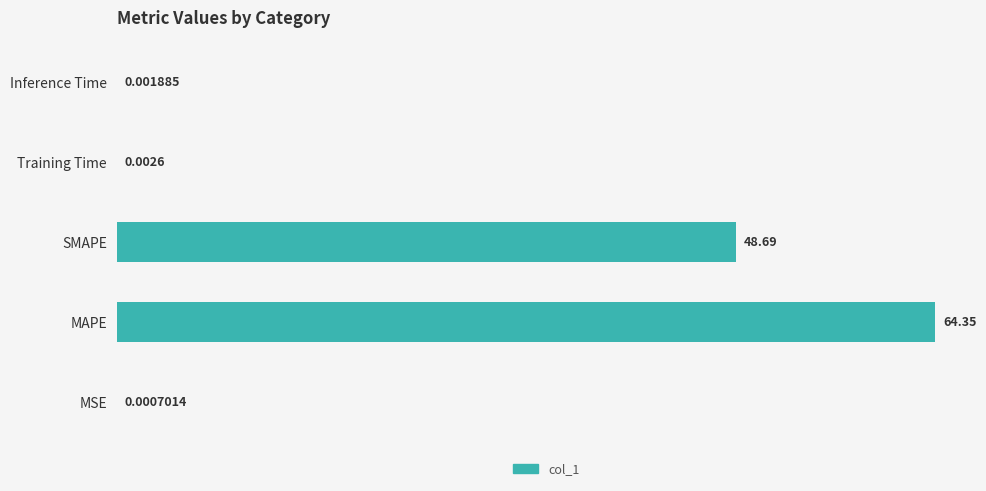

At which category does the chart reach its peak across all series?

MAPE